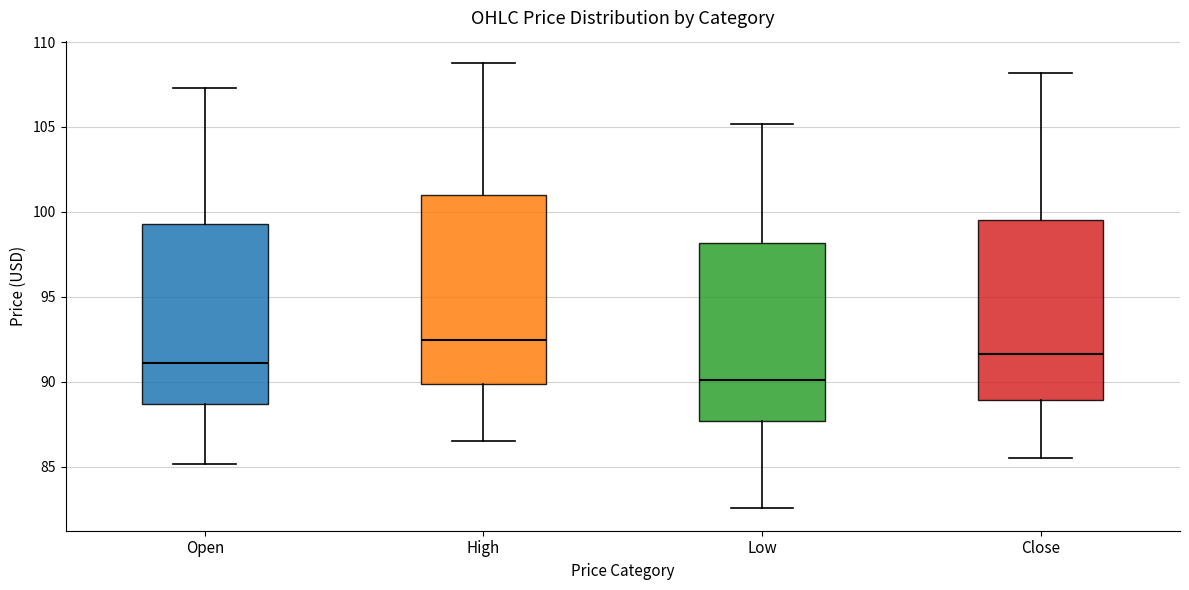

Reading left to right, read every box against the y-axis: the position of its median line, the range the box covers, and the ends of its whiskers. The values are not printed on the chart, so give them approximately, as read against the axis.

Open: median 91.0, box 88.5 to 99.5, whiskers 85.0 to 107.5
High: median 92.5, box 90.0 to 101.0, whiskers 86.5 to 109.0
Low: median 90.0, box 87.5 to 98.0, whiskers 82.5 to 105.0
Close: median 91.5, box 89.0 to 99.5, whiskers 85.5 to 108.0